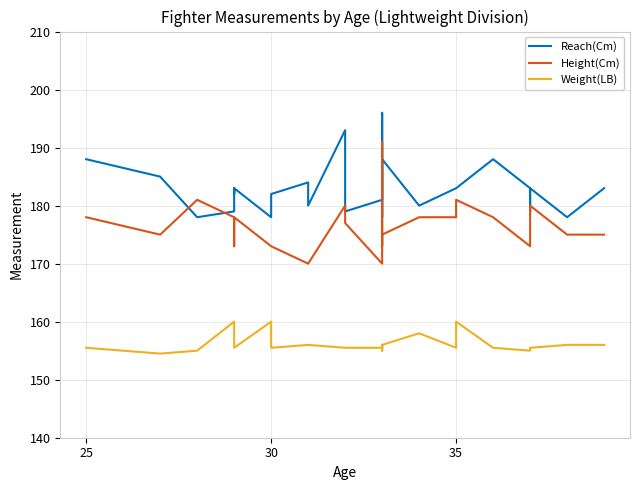

How many series are shown in this chart?

3